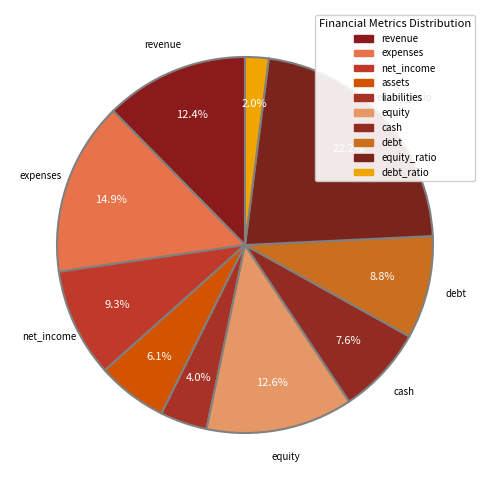

To the nearest percent, what portion does equity_ratio represent?

22%